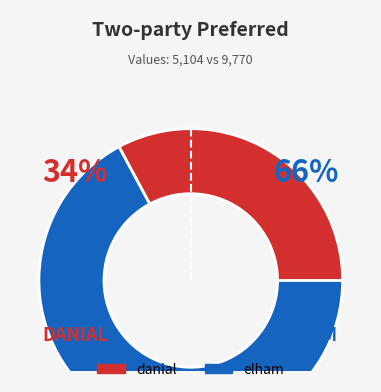

Approximately how many times larger is the value at elham compared to danial?

1.9